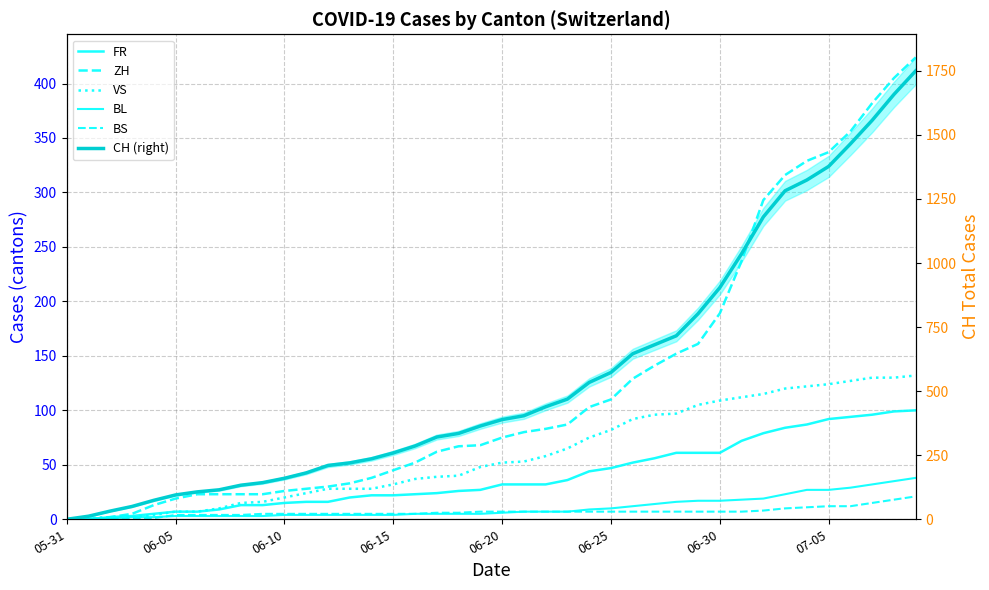

Which series has the widest spread of values?

CH